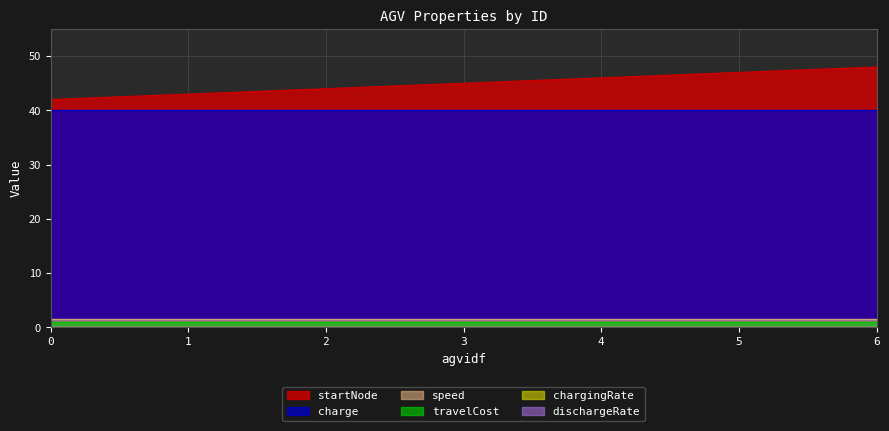

Which series has the widest spread of values?

startNode